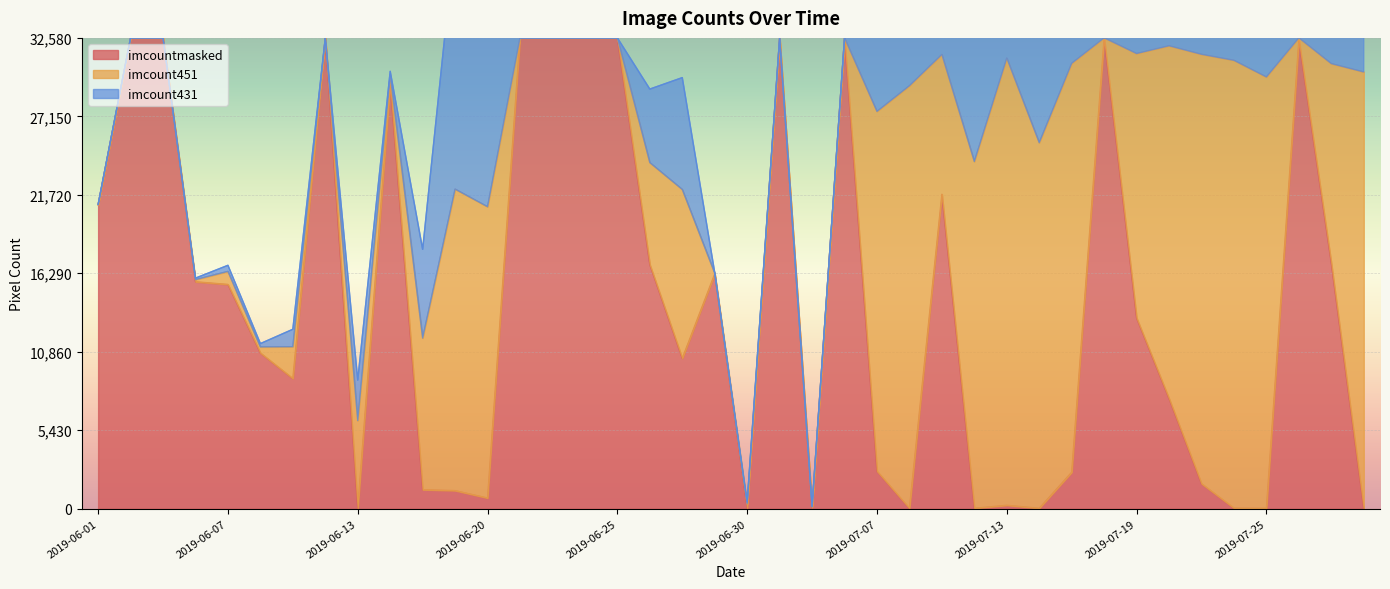

What is the label of the 39th point from the left?

2019-07-27